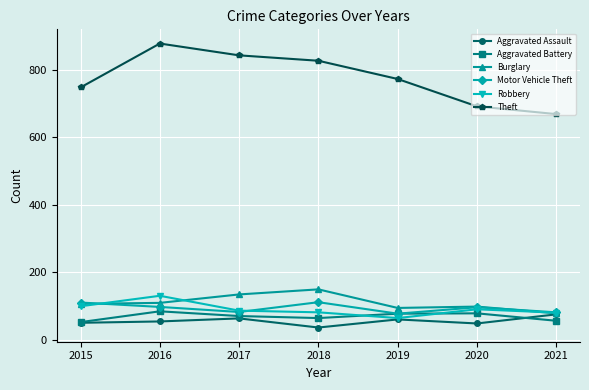

How many interior local valleys does the Motor Vehicle Theft series have?

2